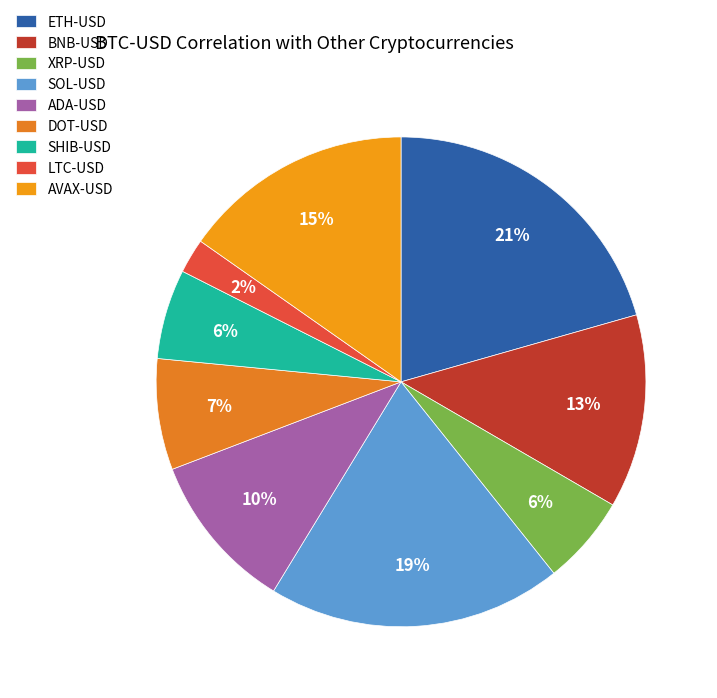

Which category has the smallest portion of the pie?

LTC-USD